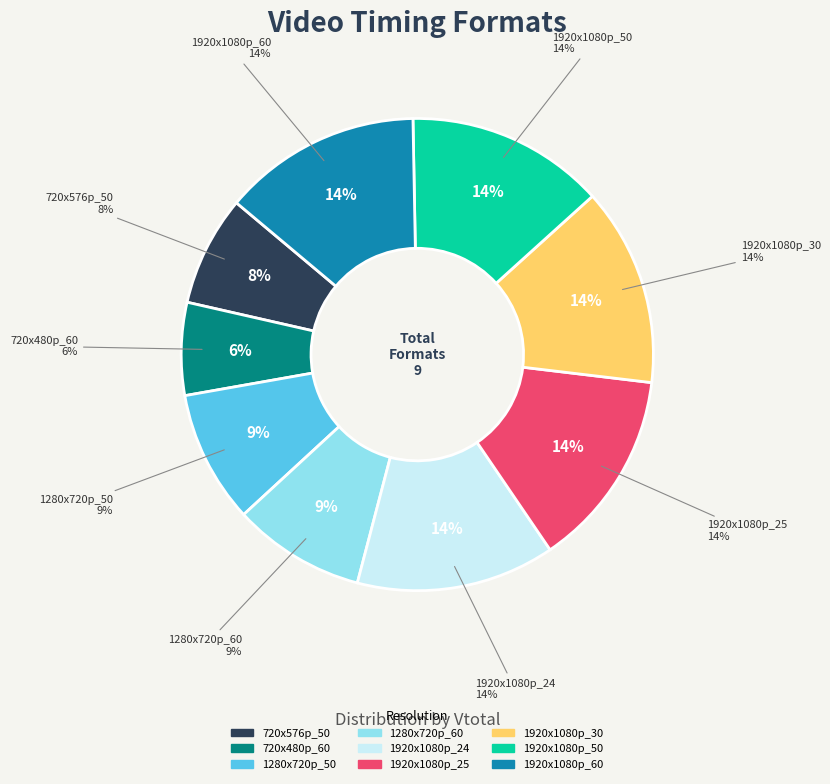

Rank the categories by value from lowest to highest.

720x480p_60, 720x576p_50, 1280x720p_50, 1280x720p_60, 1920x1080p_24, 1920x1080p_25, 1920x1080p_30, 1920x1080p_50, 1920x1080p_60